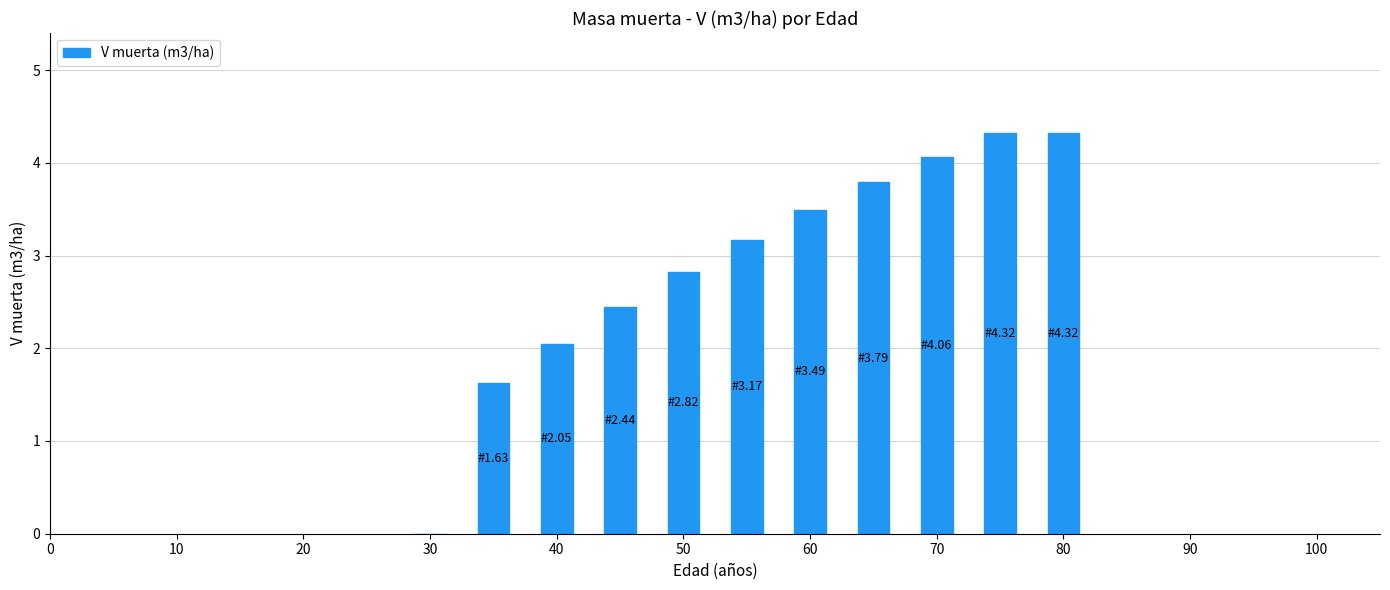

How many data points does each series have?

11